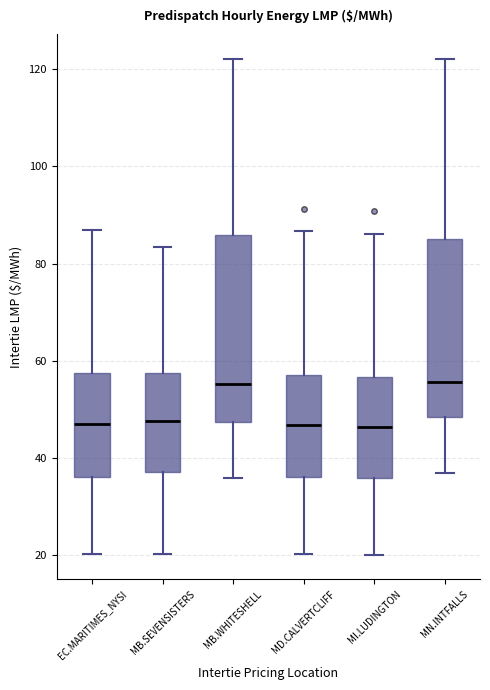

Where is the upper edge of the box for MD.CALVERTCLIFF on the y-axis? The values are not printed on the chart, so give them approximately, as read against the axis.

58